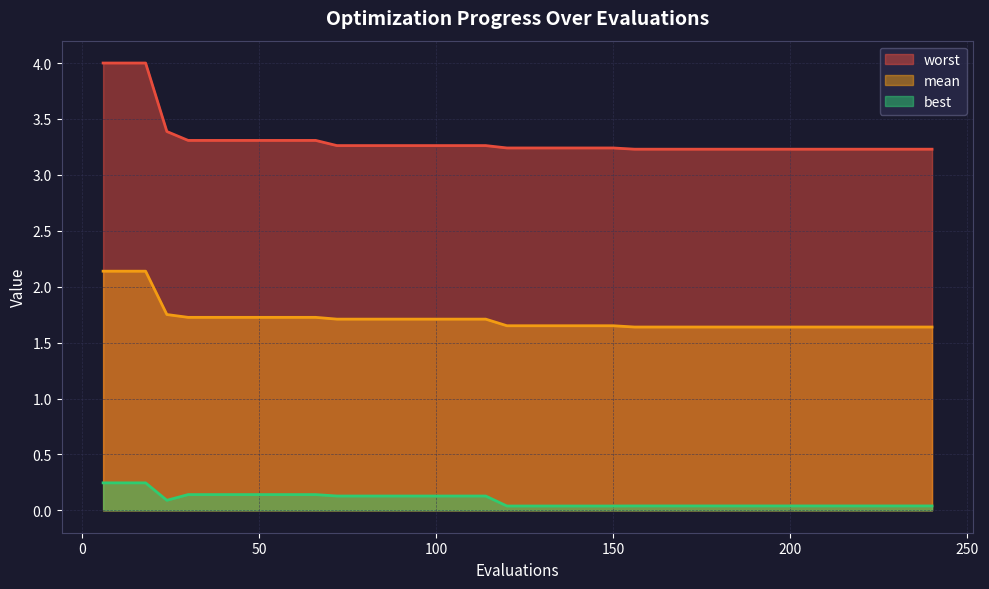

True or false: mean and best intersect in this chart.

False